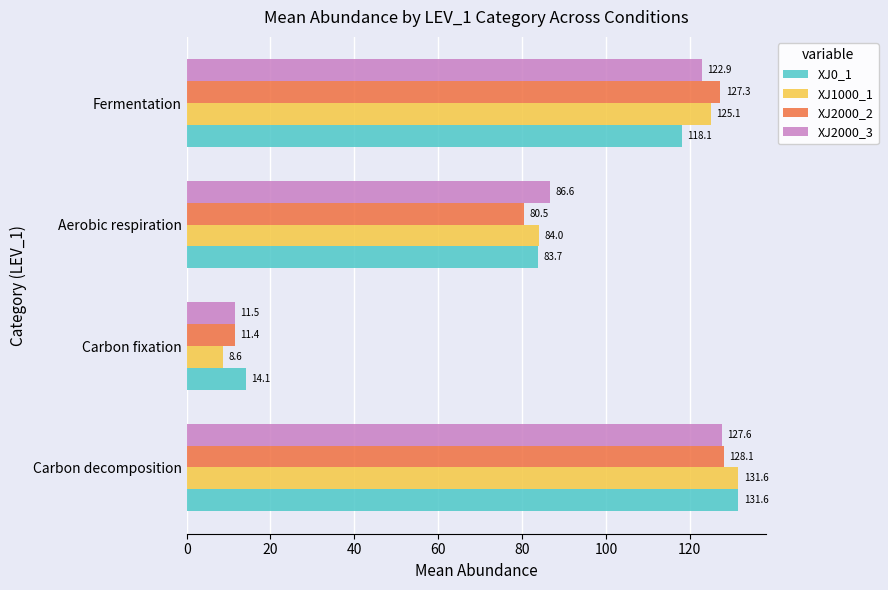

Which series has the largest range (max minus min)?

XJ1000_1